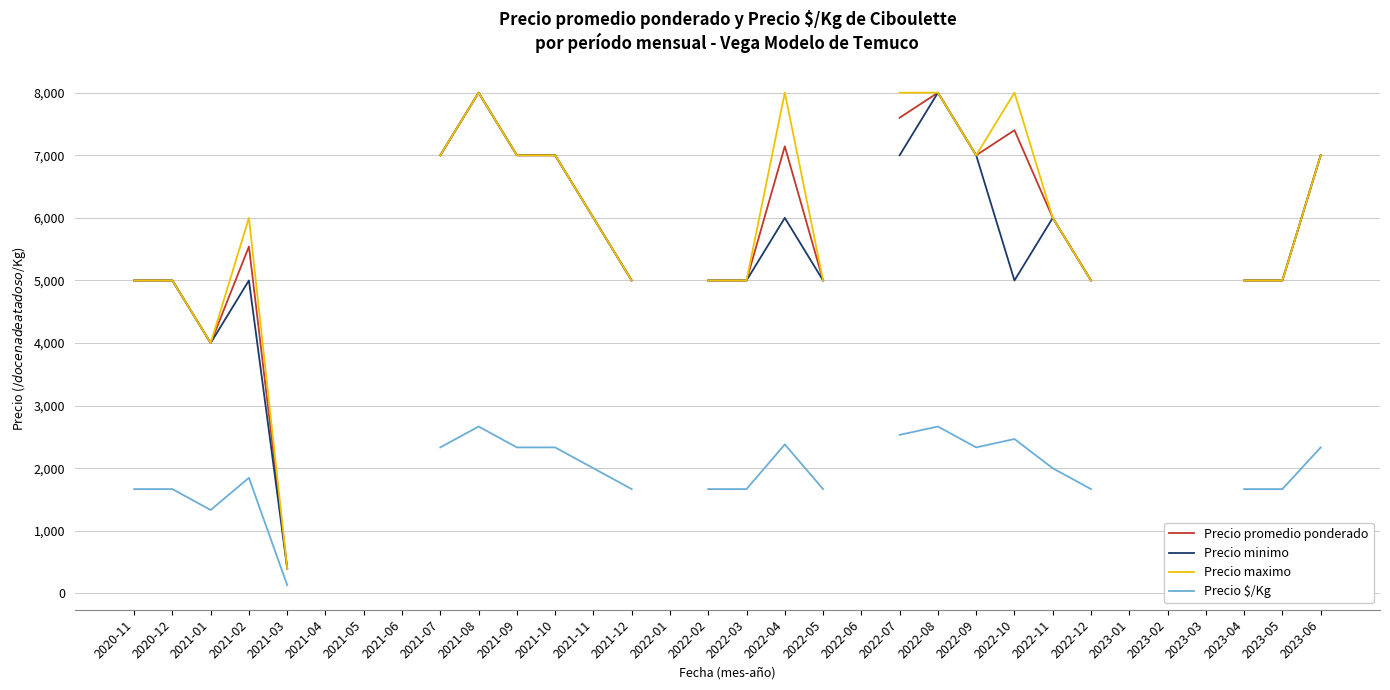

What position from the left is 2022-11?

25